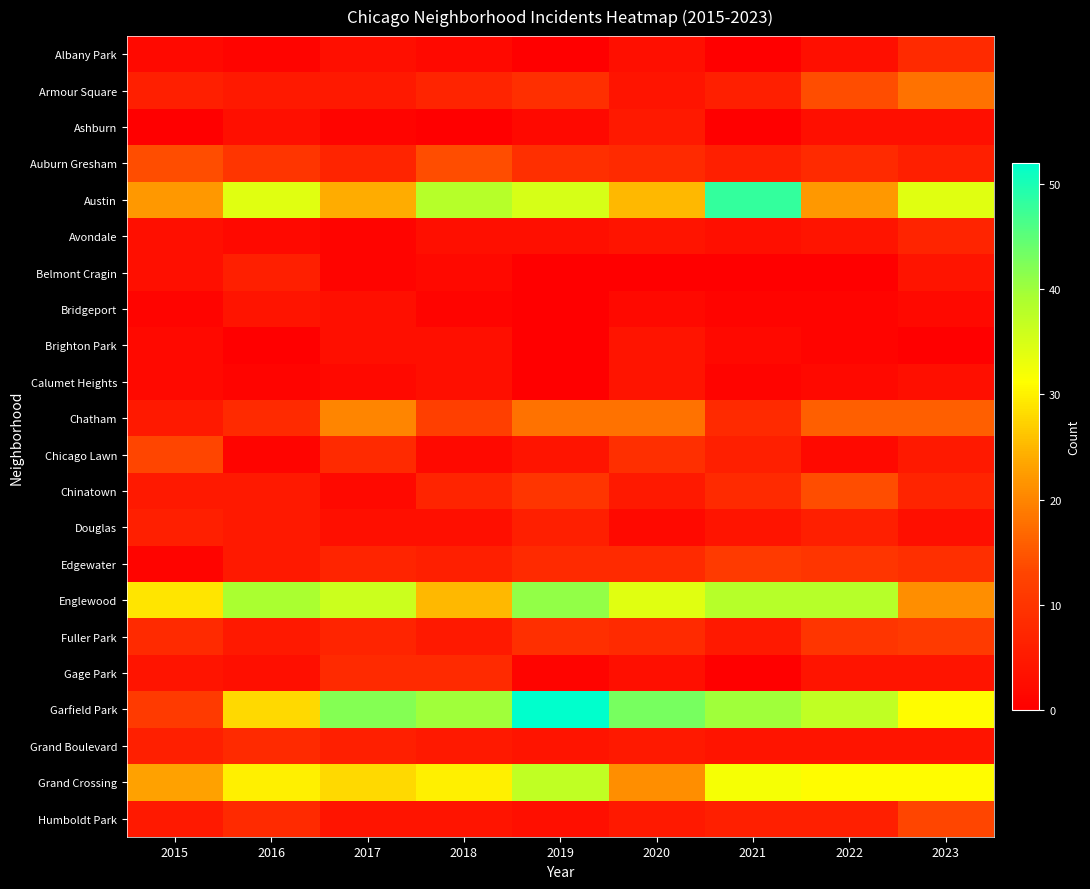

Rank the series at 2019 from lowest to highest value.

Albany Park, Belmont Cragin, Bridgeport, Brighton Park, Calumet Heights, Gage Park, Ashburn, Avondale, Humboldt Park, Chicago Lawn, Grand Boulevard, Douglas, Edgewater, Armour Square, Auburn Gresham, Fuller Park, Chinatown, Chatham, Austin, Grand Crossing, Englewood, Garfield Park